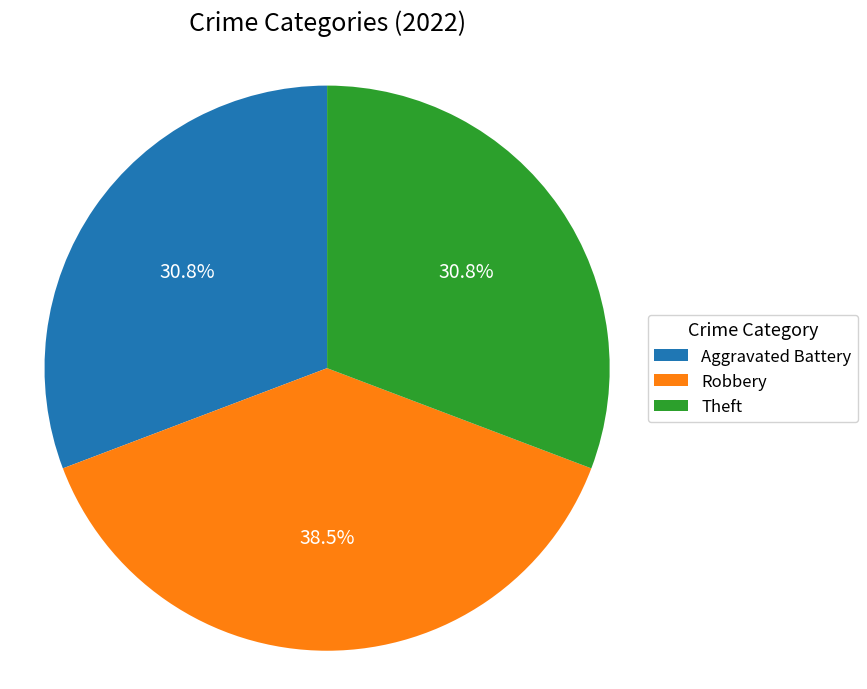

Is there any slice that represents more than half of the pie?

No